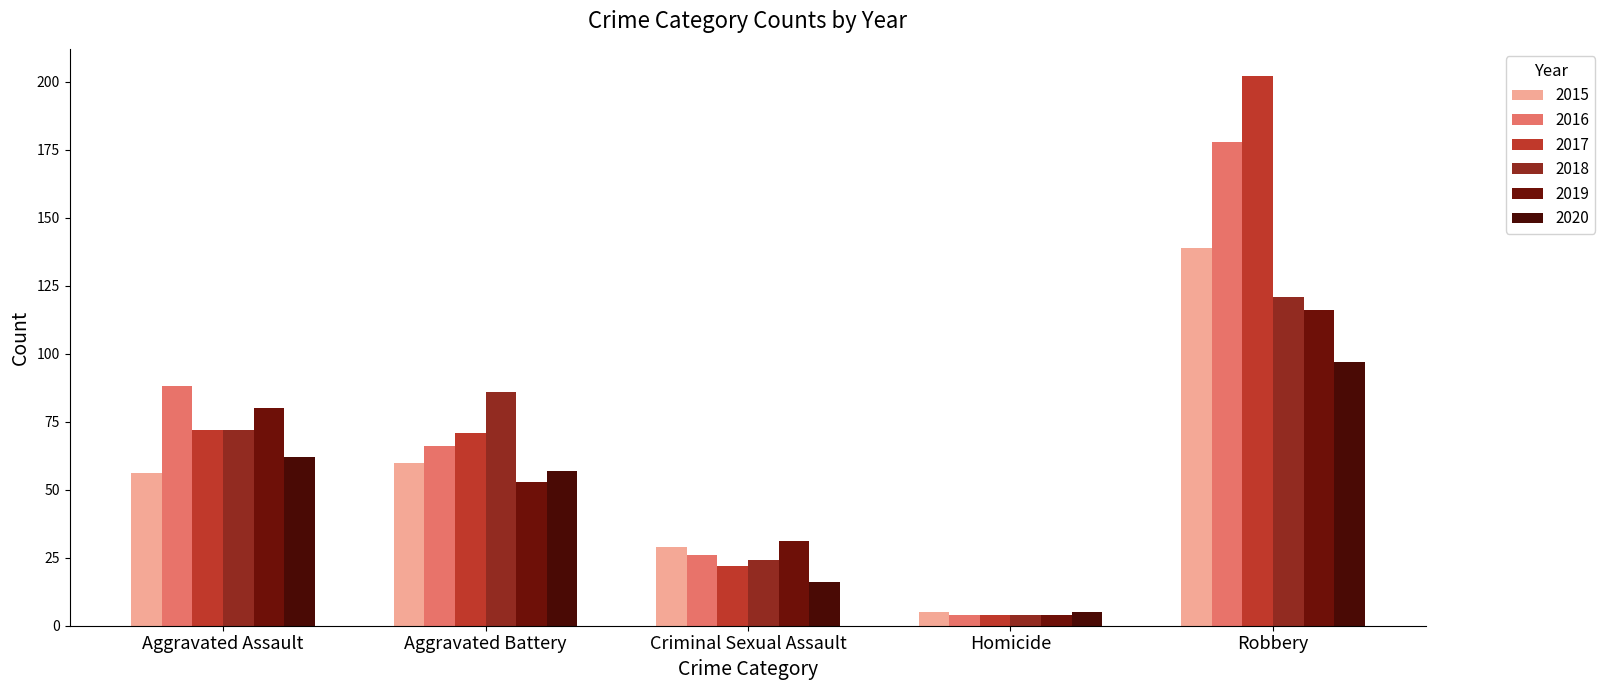

Which series has the largest total across all categories?

2017